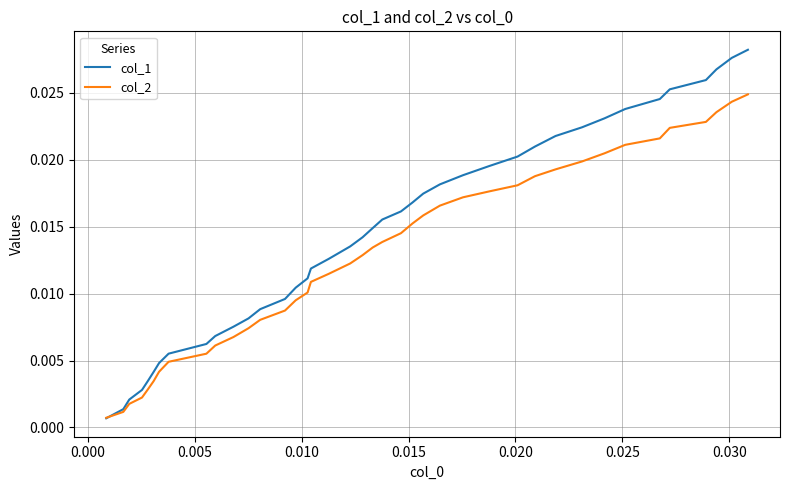

Which series has the largest total across all categories?

col_1